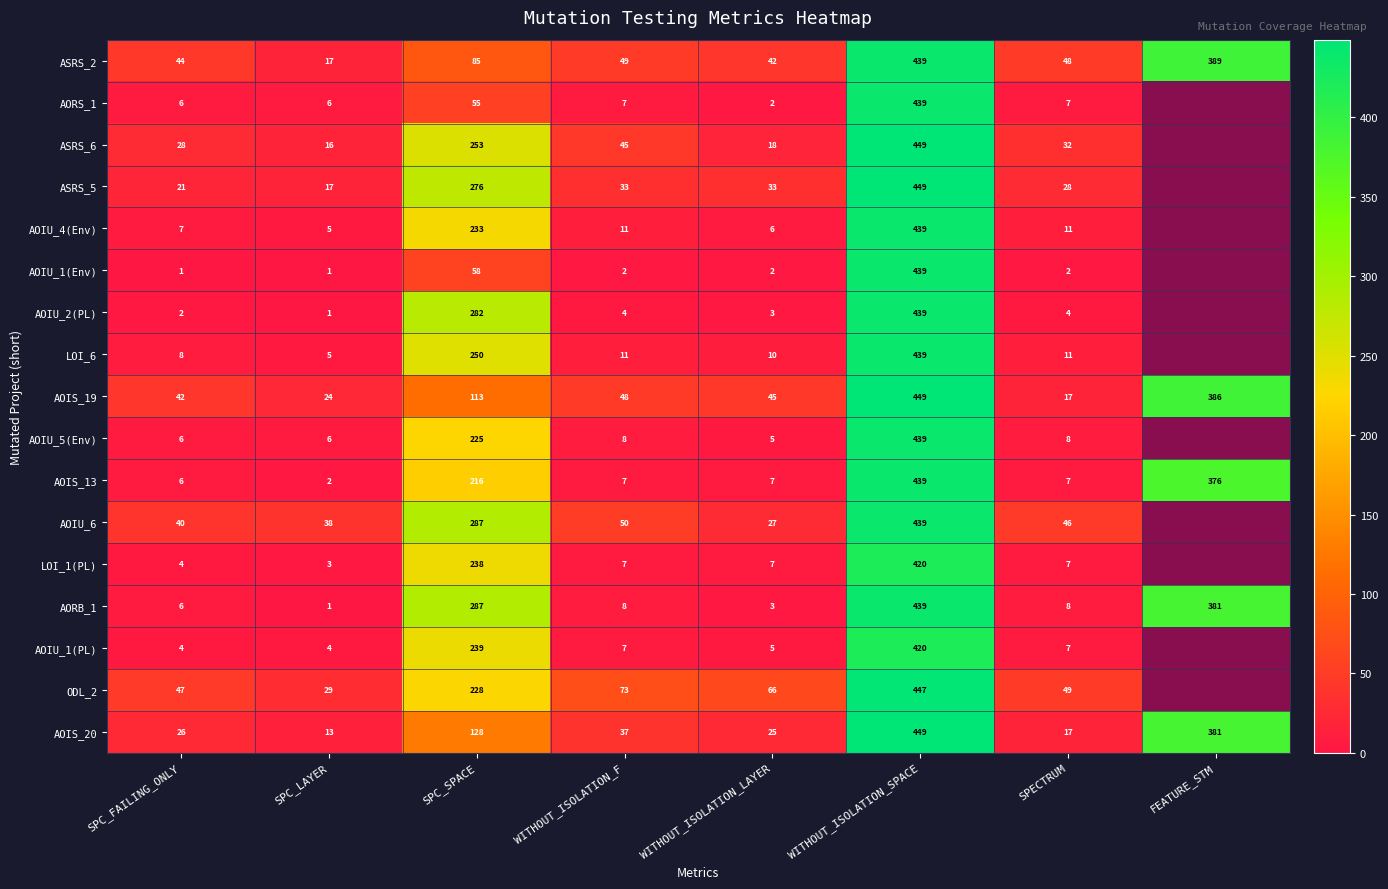

What is the difference between the highest and lowest values at SPECTRUM?

47